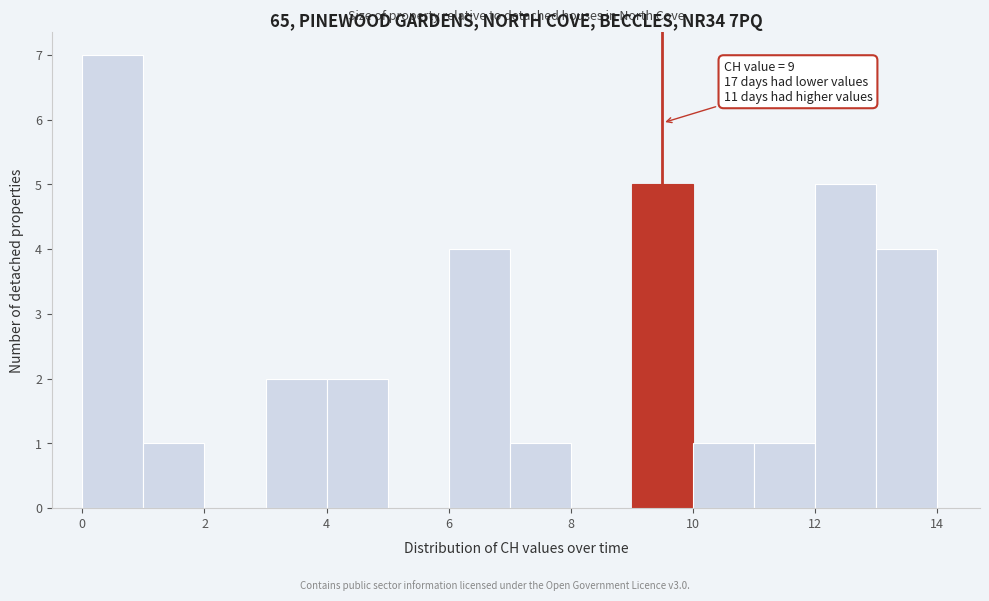

Which range on the x-axis has the tallest bar?

0 to 1